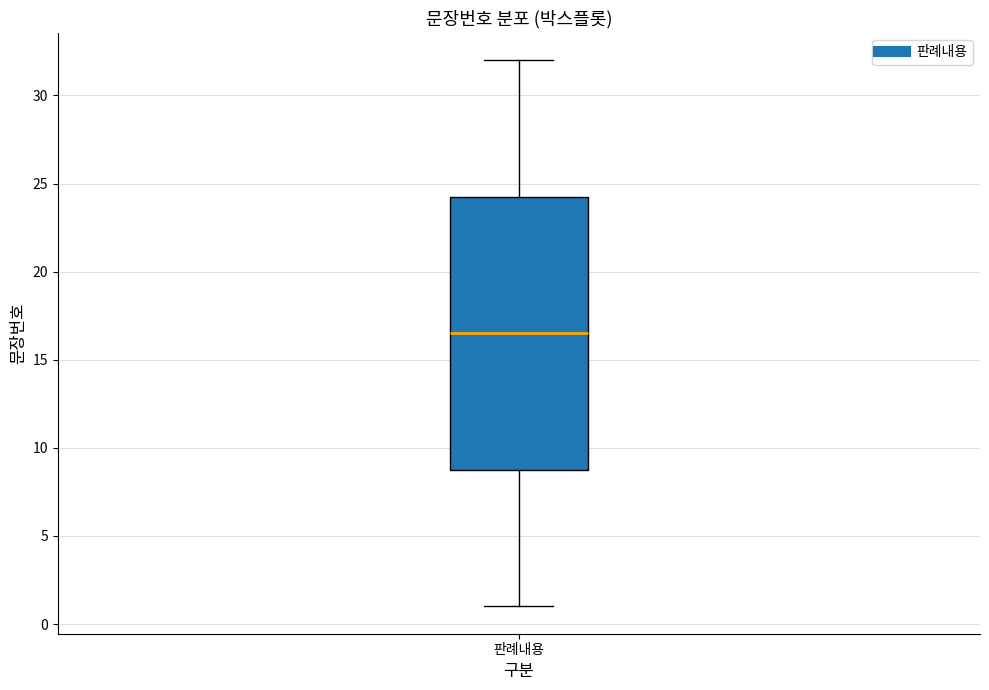

Where does the lower whisker of the box for 판례내용 end on the y-axis? The values are not printed on the chart, so give them approximately, as read against the axis.

1.0